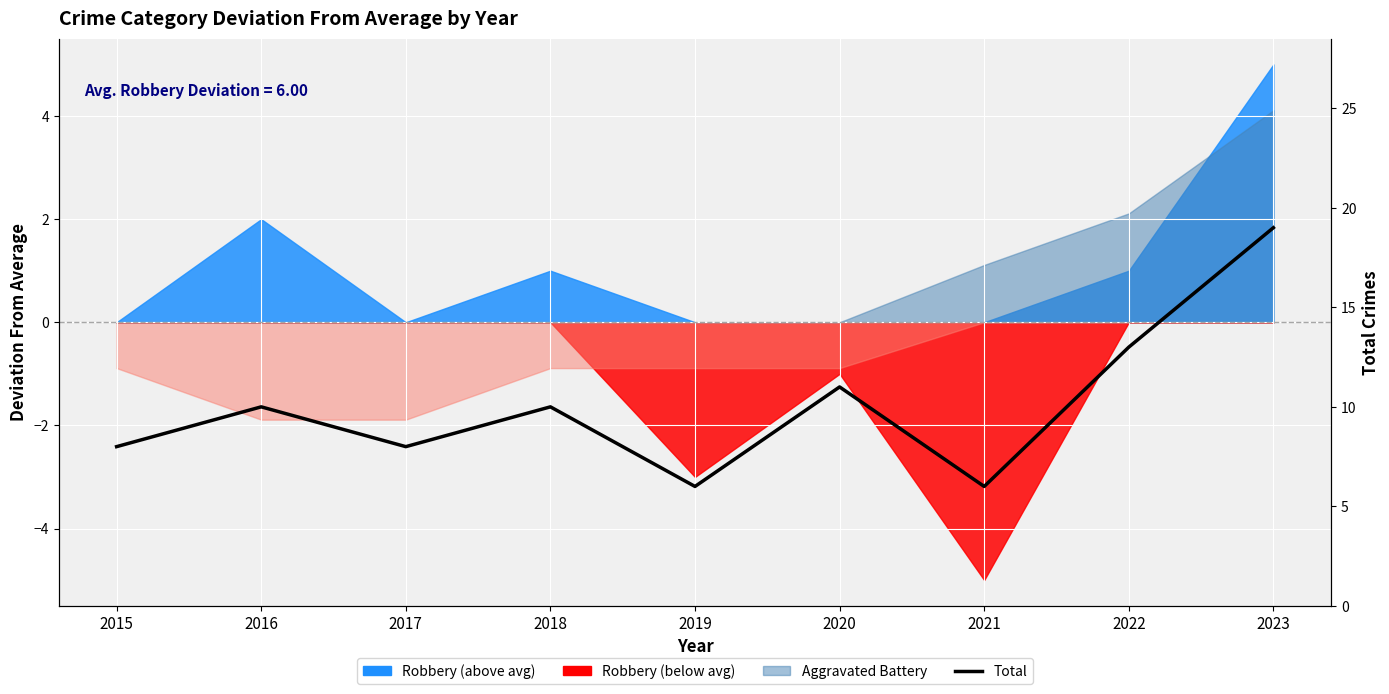

What is the difference between the values at 2022 and 2023?

6